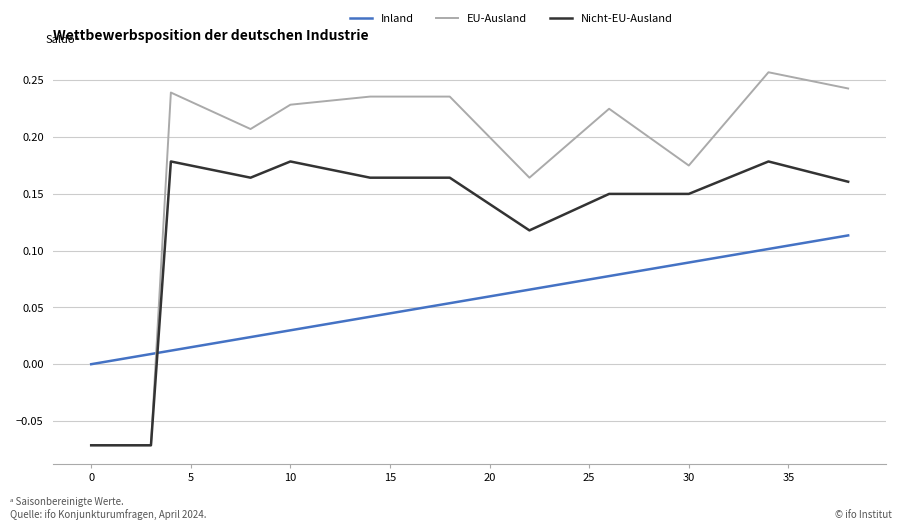

How many intersections are there between Nicht-EU-Ausland and Inland?

1